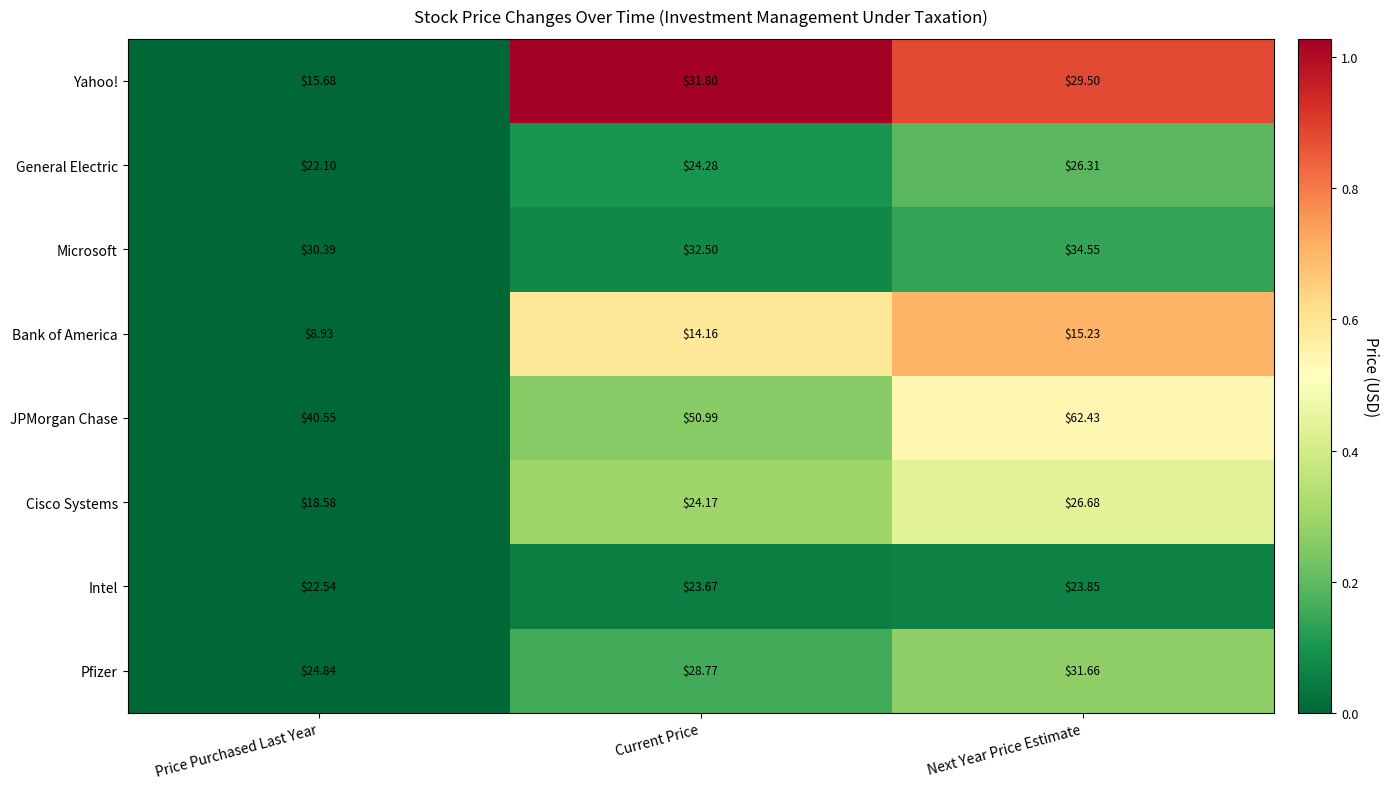

At which category is the sum across all series the highest?

Next Year Price Estimate